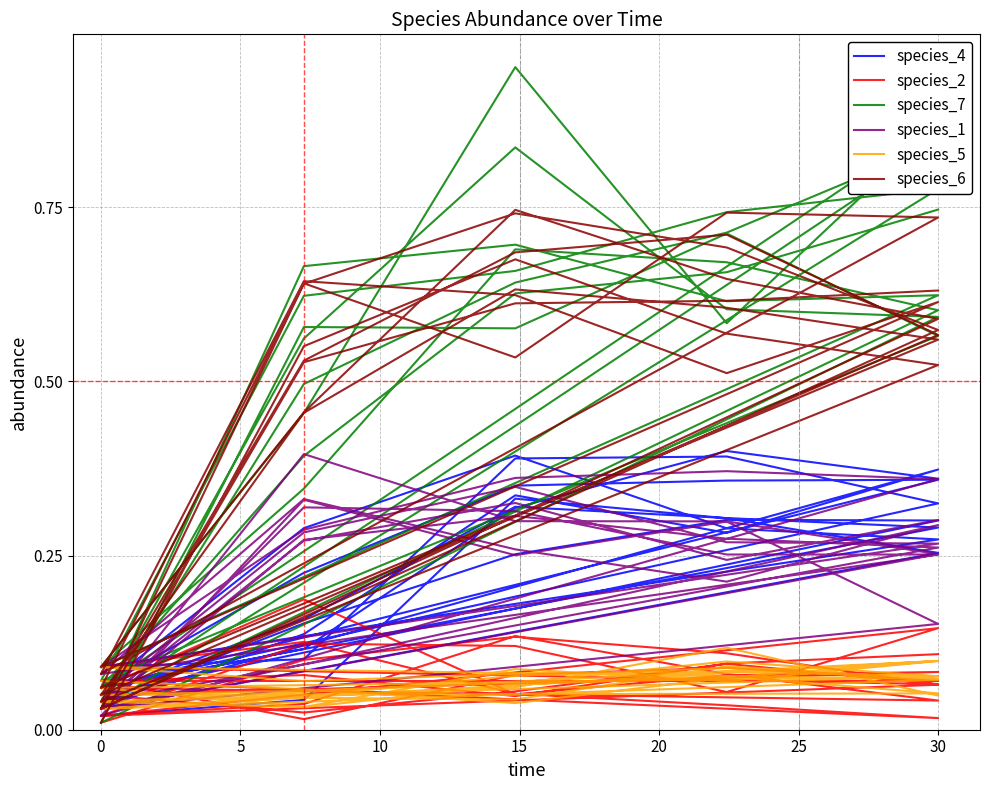

True or false: species_7 and species_2 intersect in this chart.

True